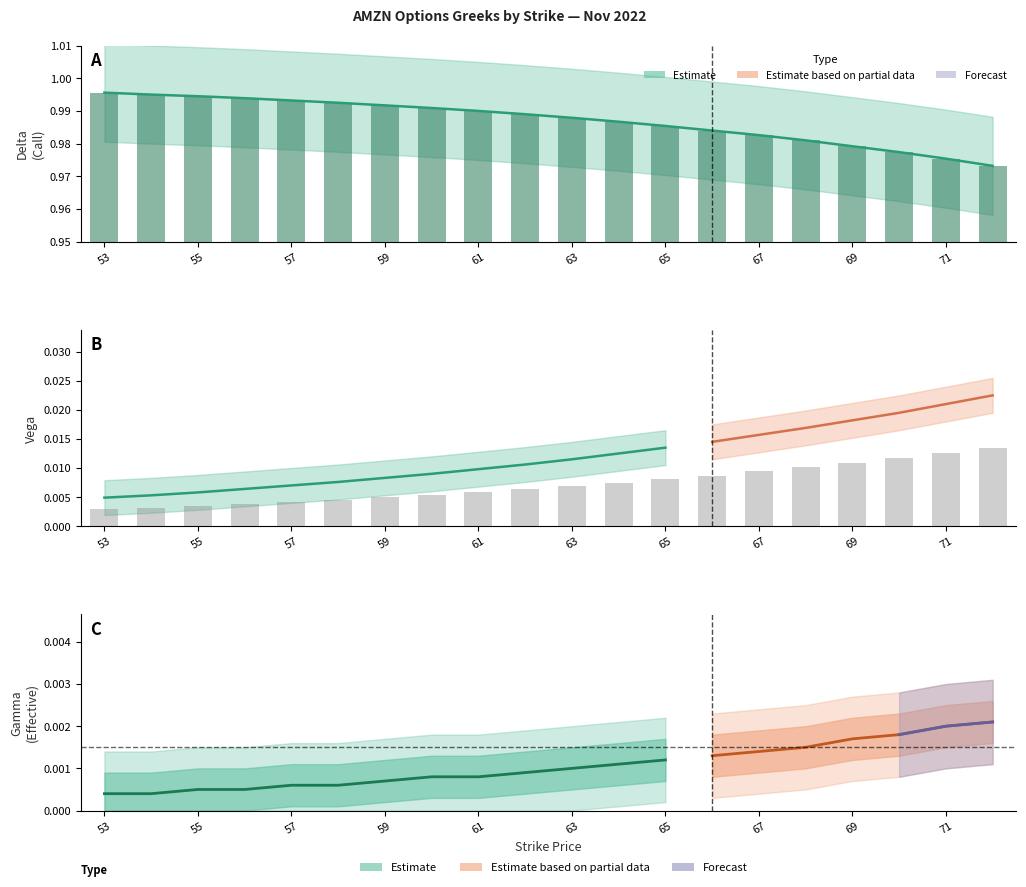

How many delta values are between 0 and 1?

20